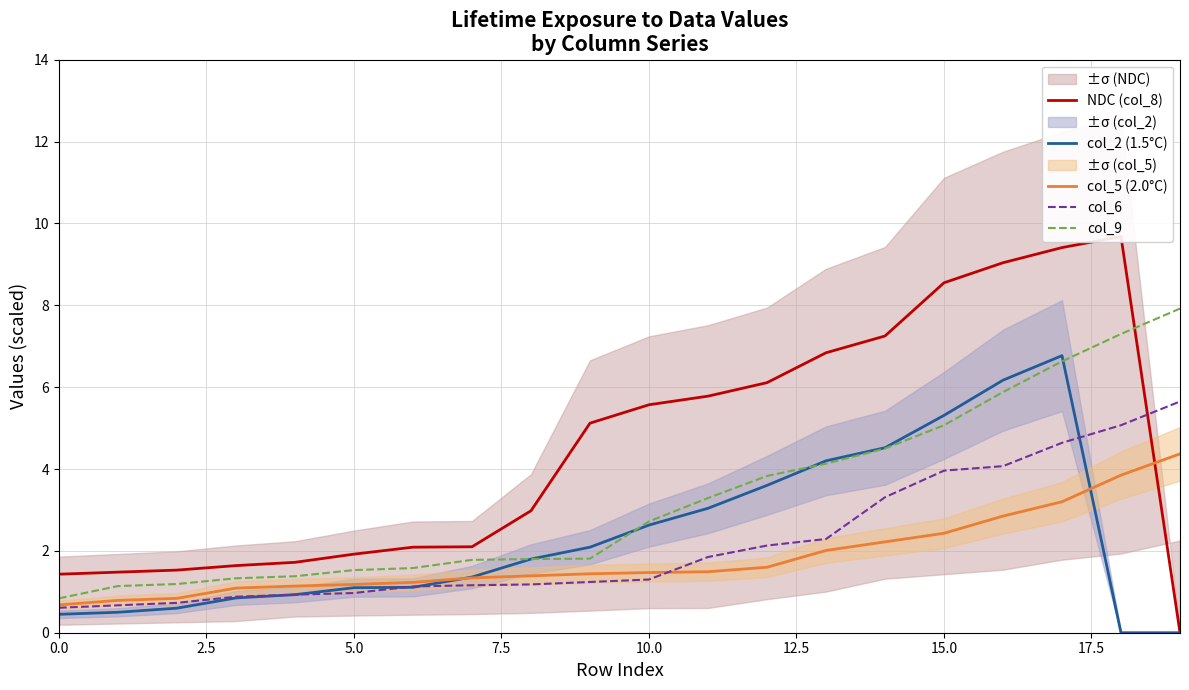

Which series has the largest total across all categories?

NDC (col_8)